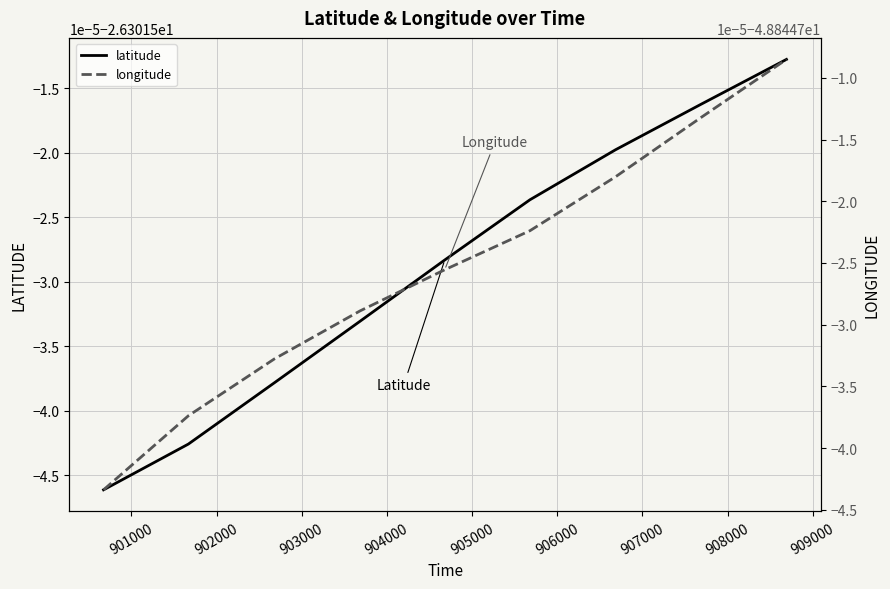

True or false: longitude and latitude intersect in this chart.

False